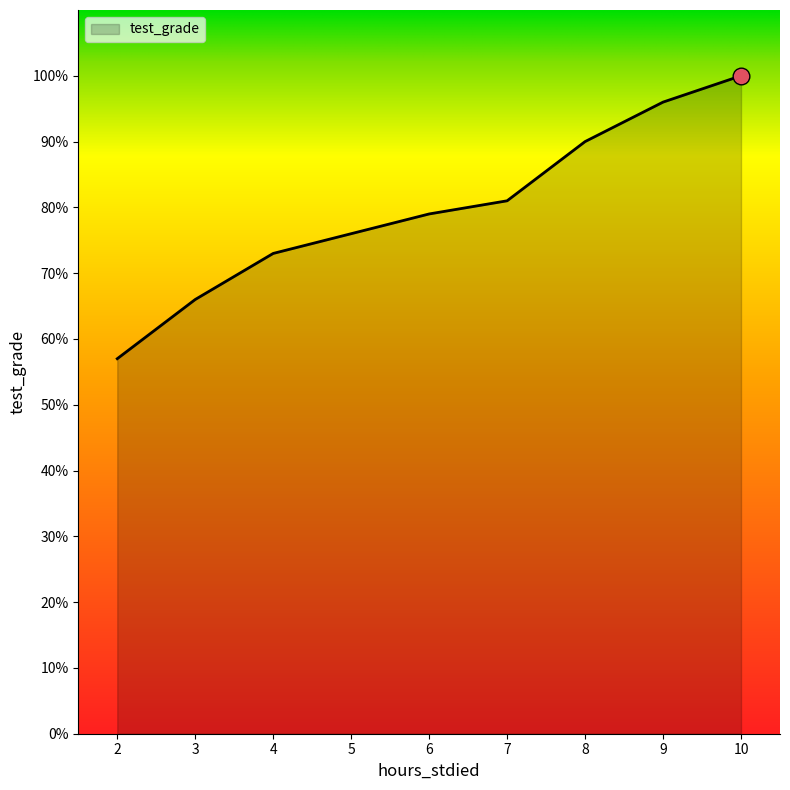

What is the ratio of the value at 2 to the value at 9?

0.6